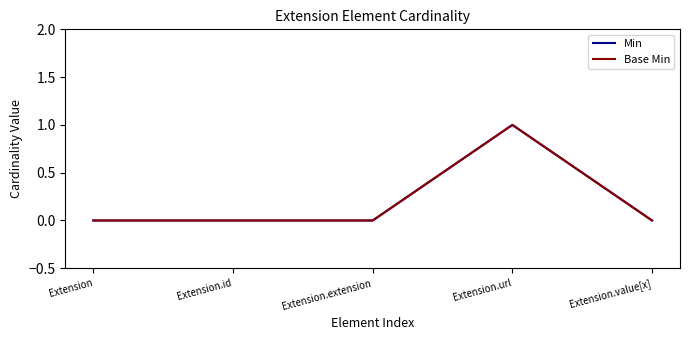

Between Extension.id and Extension.extension, which series saw the biggest shift?

Min